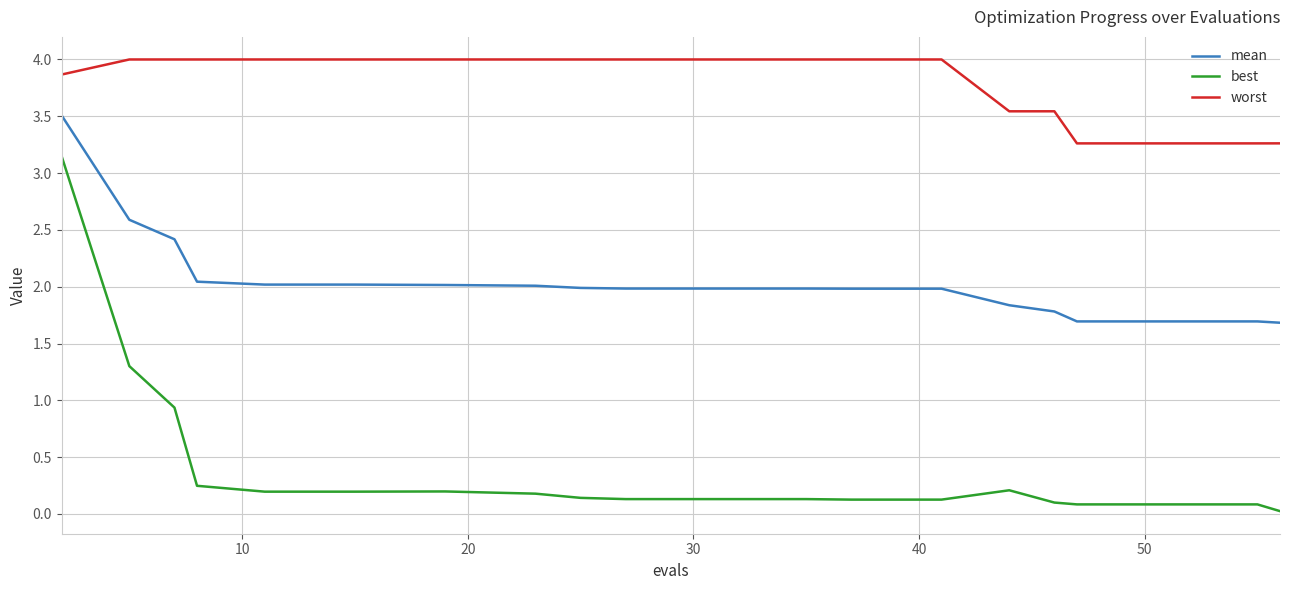

What is the difference between the maximum and minimum values in the worst series?

0.7